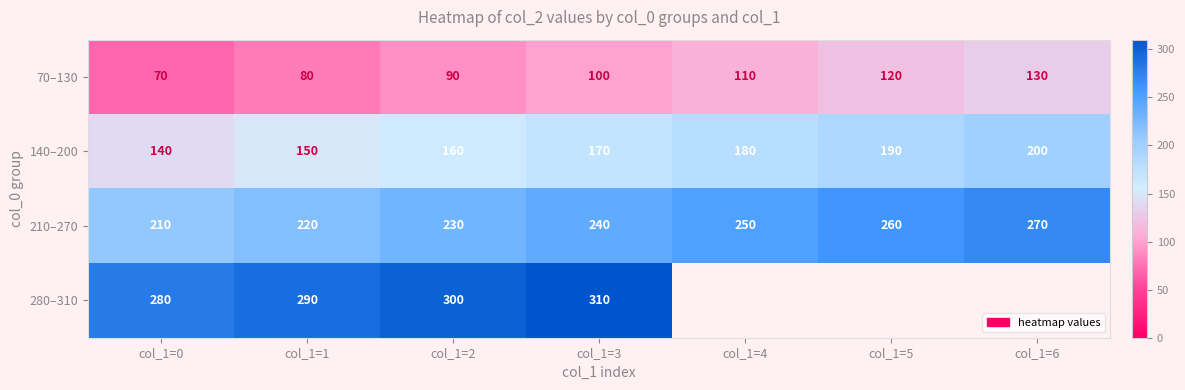

At how many categories does at least one series exceed 147?

7